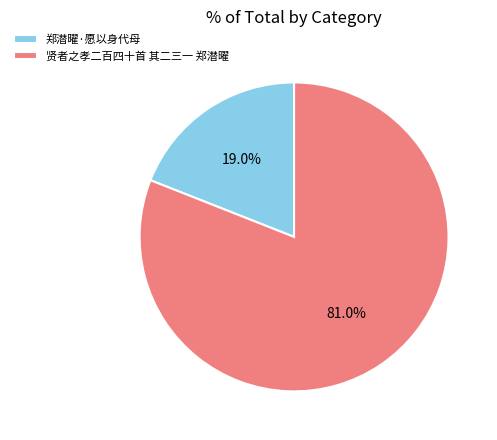

To the nearest percent, what is the difference between the 郑潜曜·愿以身代母 and 贤者之孝二百四十首 其二三一 郑潜曜 slice percentages?

62%